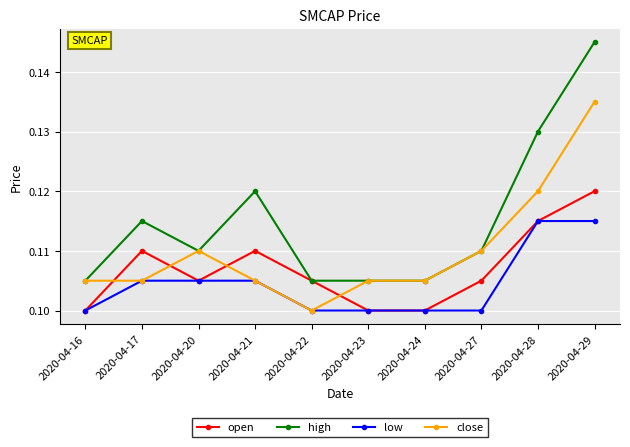

Where is close nearest to the value 0?

2020-04-22